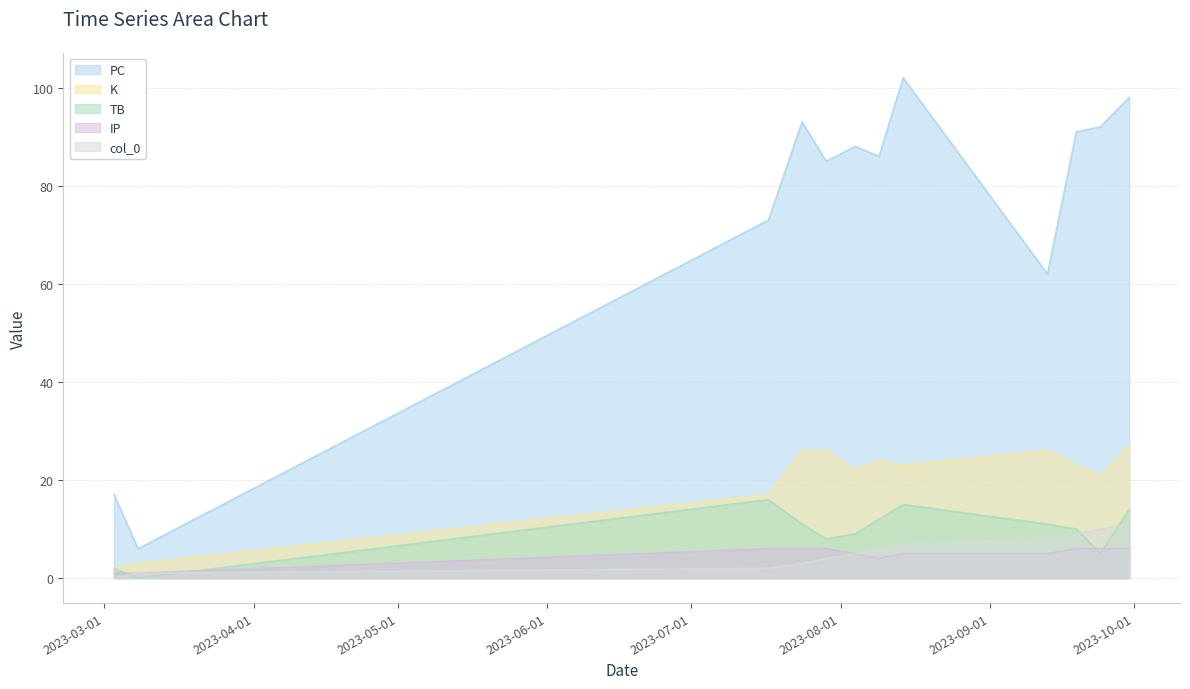

What position from the right is 2023-09-24?

2